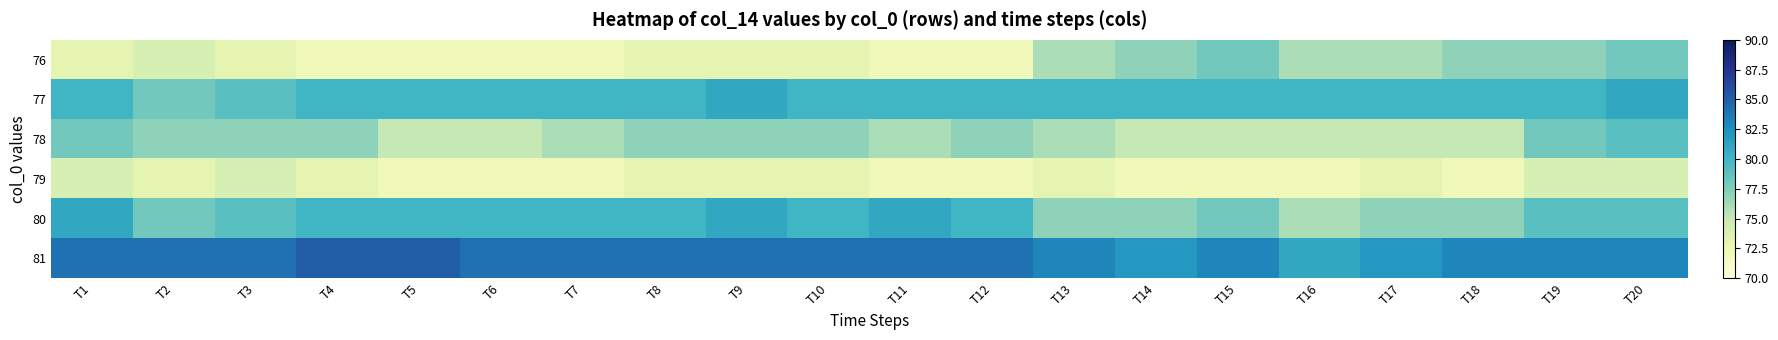

How many data points does each series have?

20